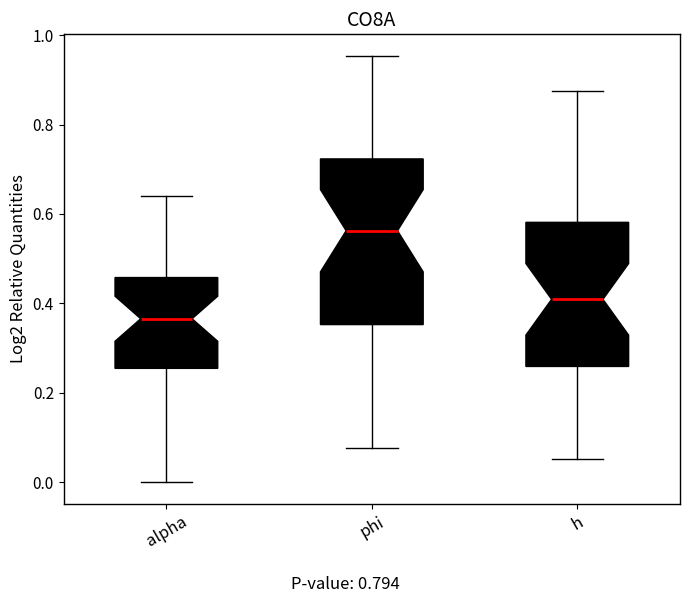

Reading left to right, read every box against the y-axis: the position of its median line, the range the box covers, and the ends of its whiskers. The values are not printed on the chart, so give them approximately, as read against the axis.

alpha: median 0.36, box 0.26 to 0.46, whiskers 0.00 to 0.64
phi: median 0.56, box 0.36 to 0.72, whiskers 0.08 to 0.96
h: median 0.40, box 0.26 to 0.58, whiskers 0.06 to 0.88